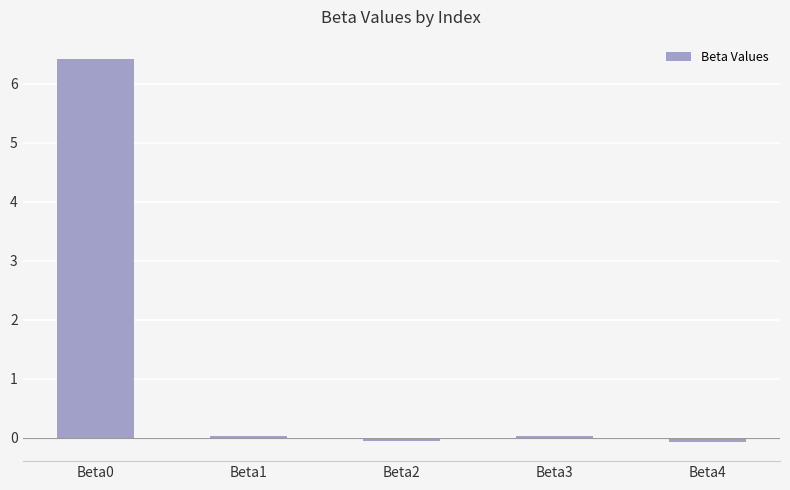

How many bars are there in total?

5